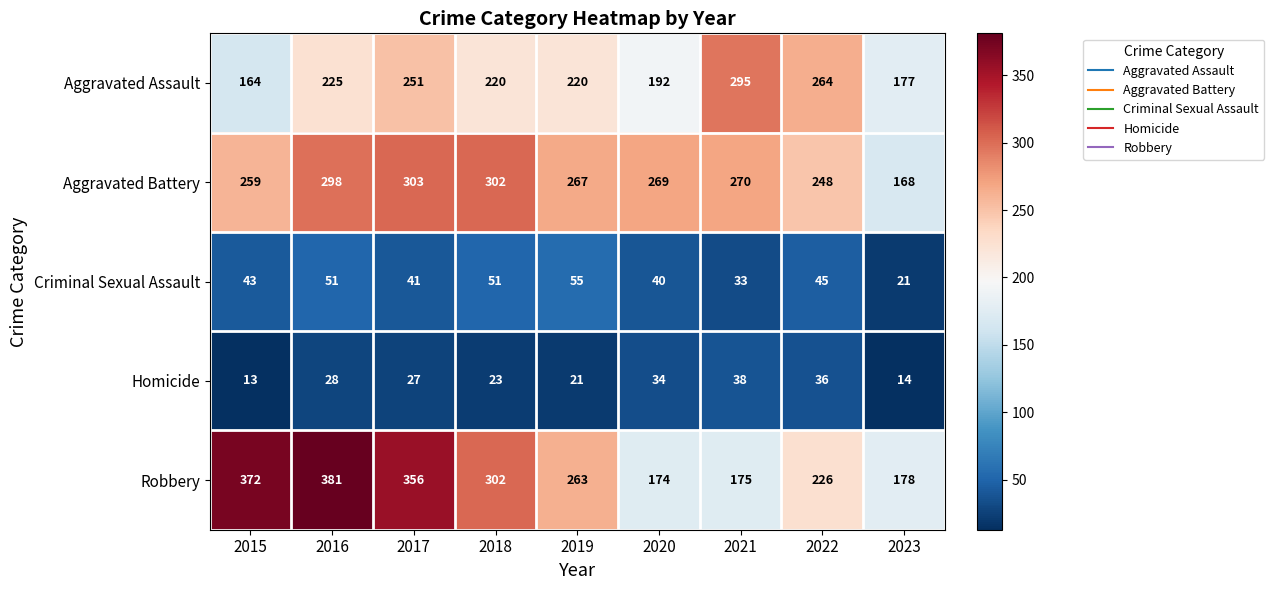

Read the Criminal Sexual Assault value at 2017, to the nearest 10.

40